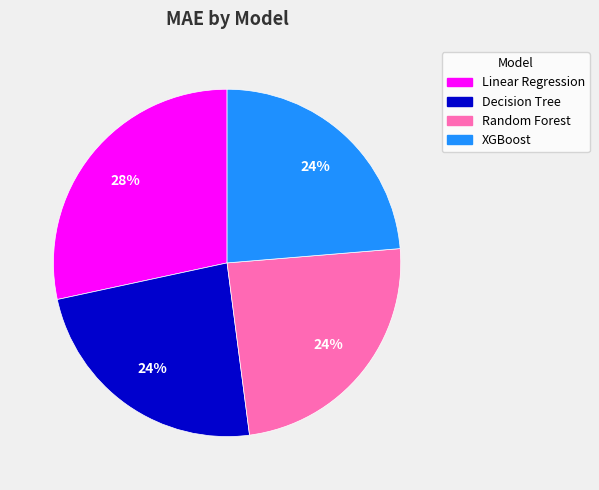

To the nearest percent, what portion does XGBoost represent?

24%